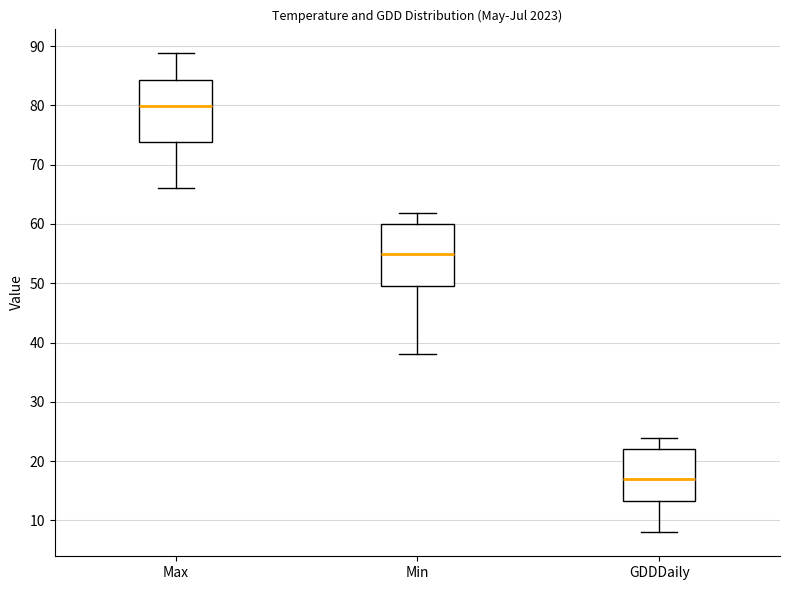

Which box's median line is the lowest?

GDDDaily